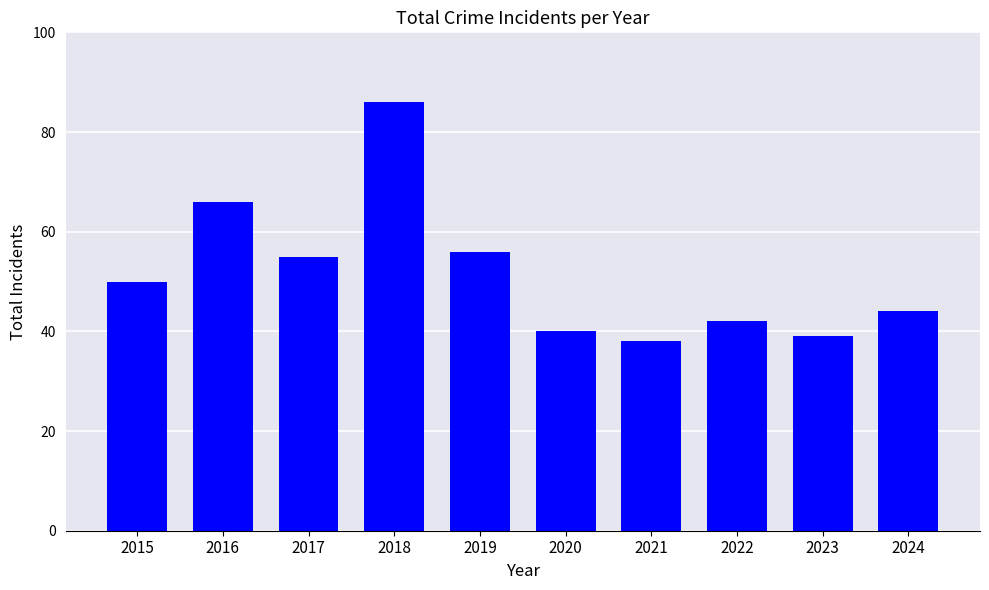

Reading right to left, transcribe all the data shown in this chart.

2024=44	2023=39	2022=42	2021=38	2020=40	2019=56	2018=86	2017=55	2016=66	2015=50